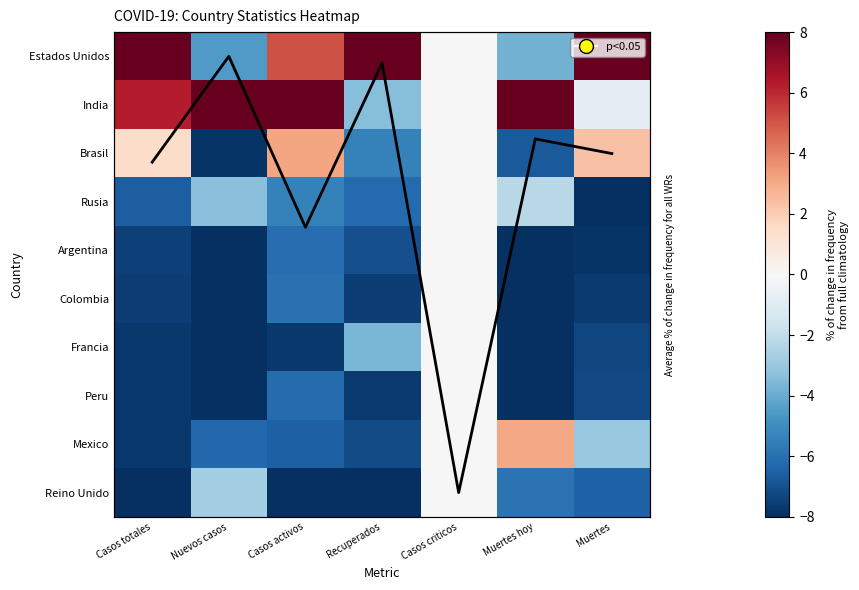

Rank the series at Casos criticos from lowest to highest value.

Estados Unidos, India, Brasil, Rusia, Argentina, Colombia, Francia, Peru, Mexico, Reino Unido